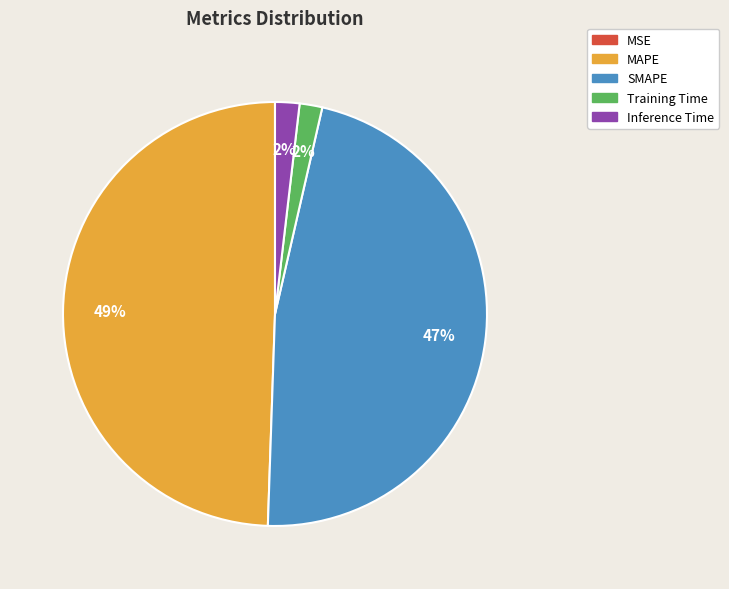

Which category has the biggest portion of the pie?

MAPE